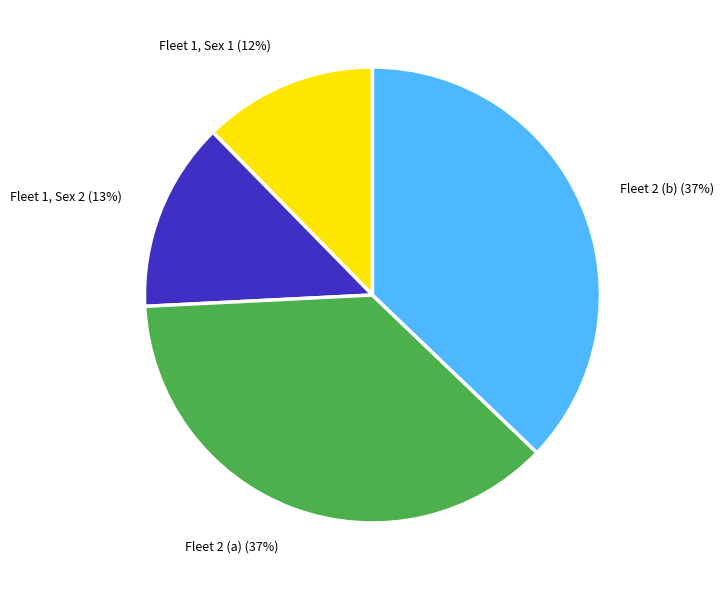

The Fleet 2 (b) slice represents 25% of the pie. True or false?

False